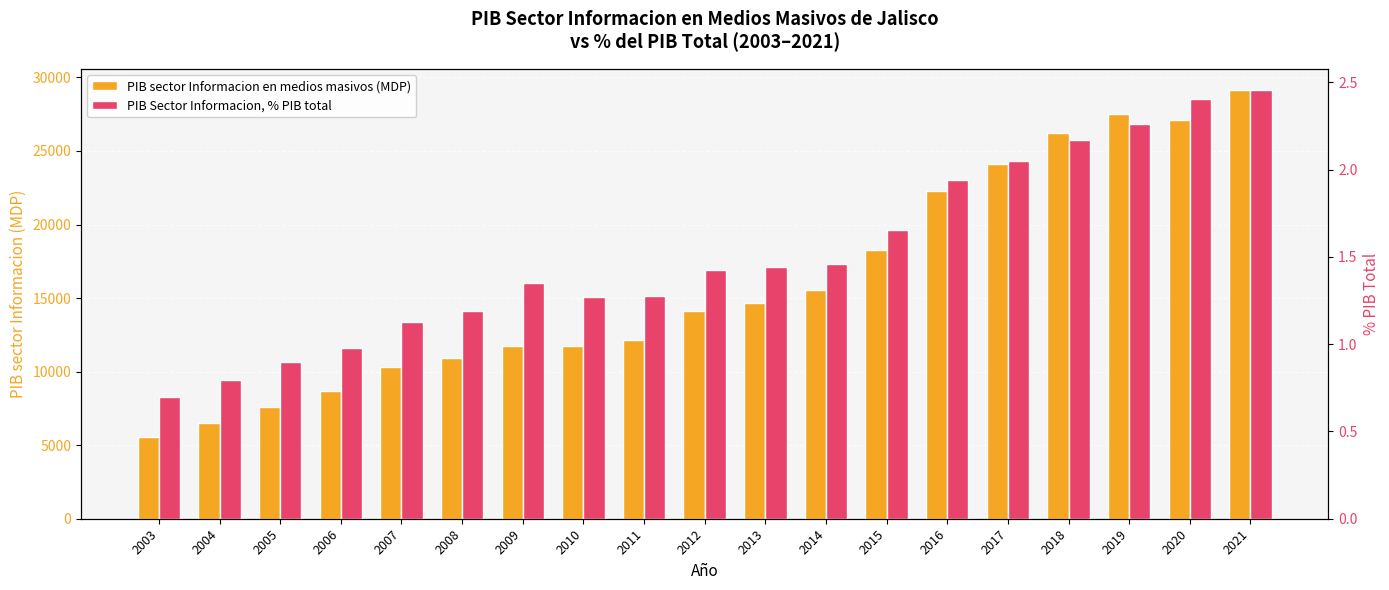

What are all the series names shown in the legend?

PIB sector Informacion en medios masivos (MDP), PIB Sector Informacion, % PIB total